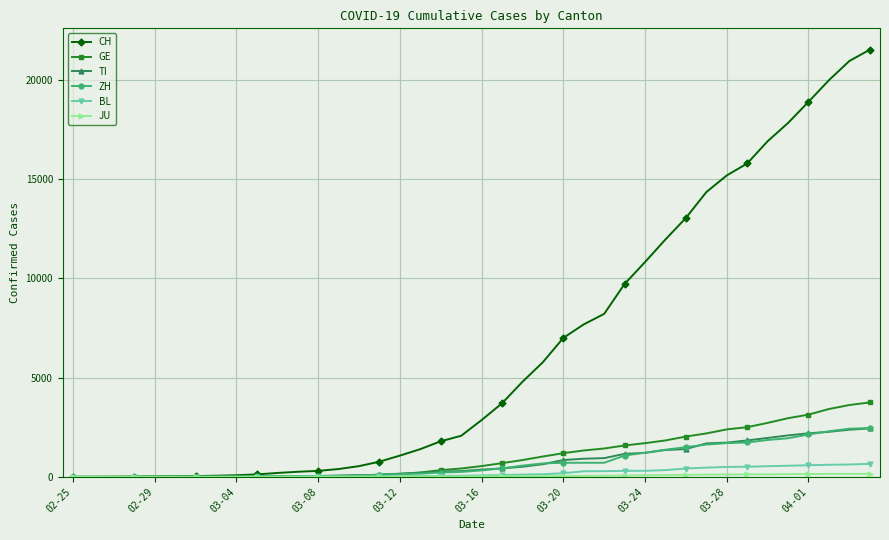

What is the greatest value displayed?

21529